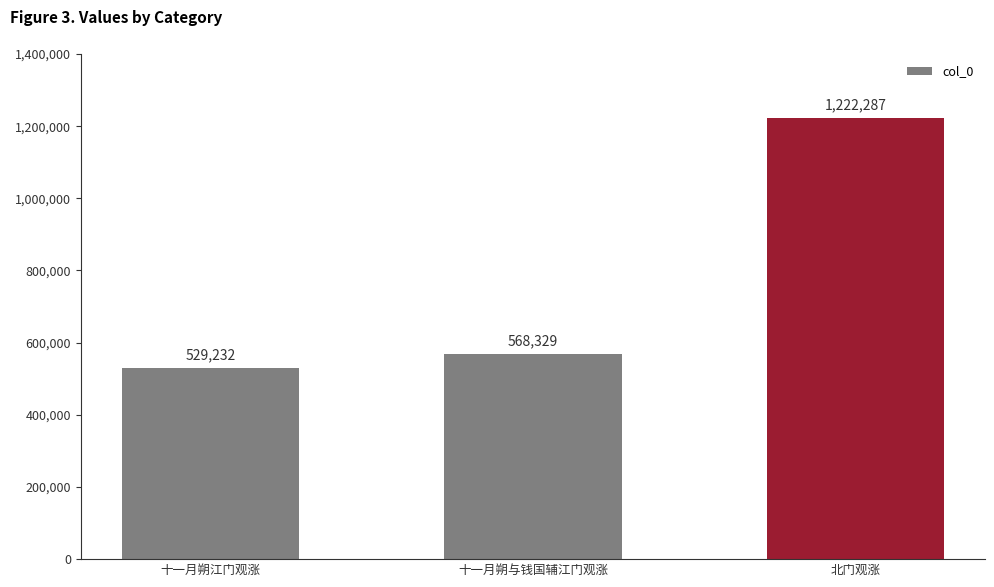

What is the minimum value shown in the chart?

529232